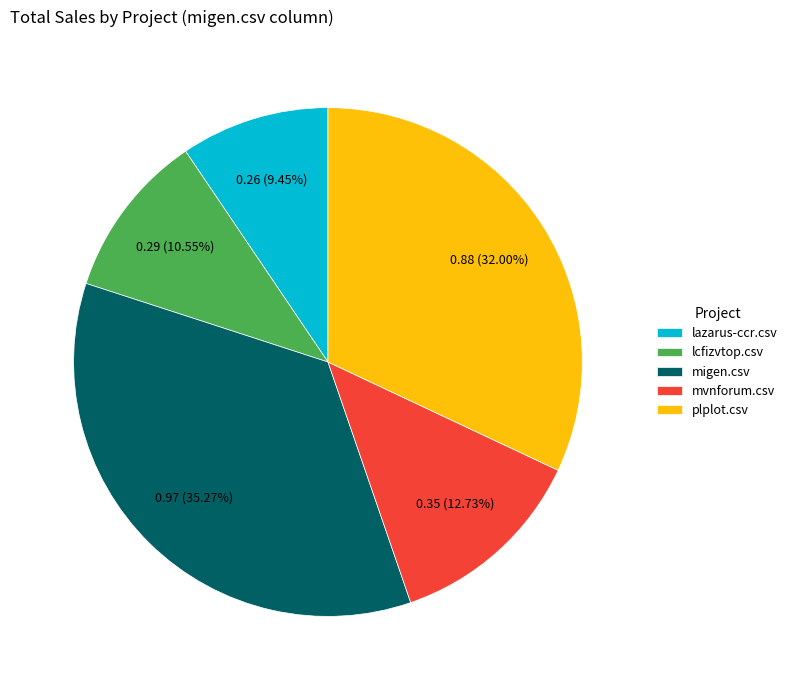

Do plplot.csv and mvnforum.csv together represent more than half of the pie?

No